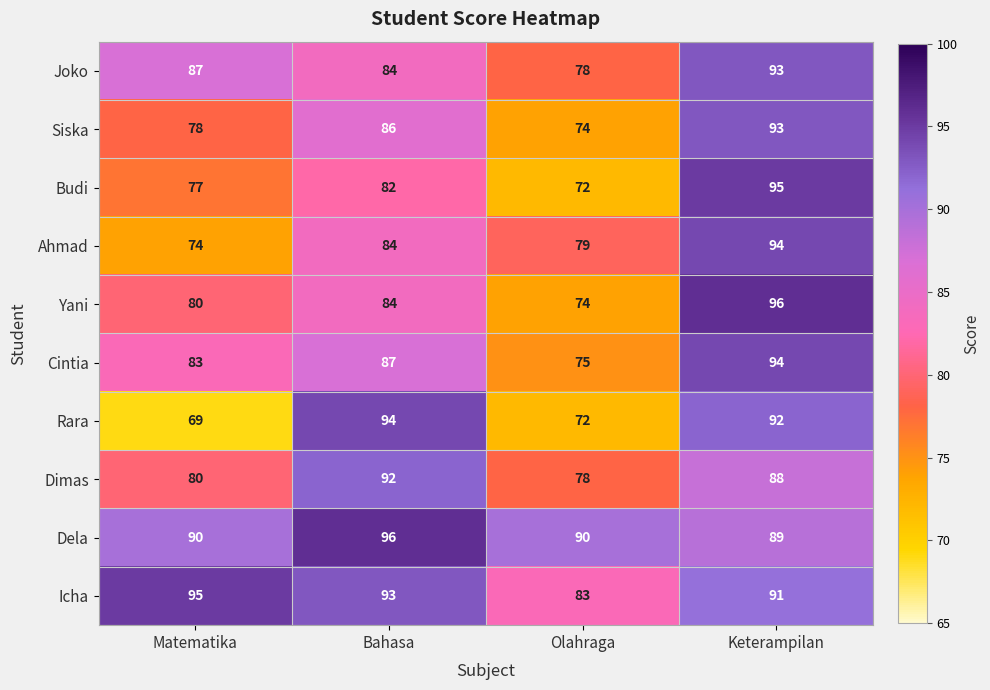

The value of Dimas at Bahasa is 132. True or false?

False